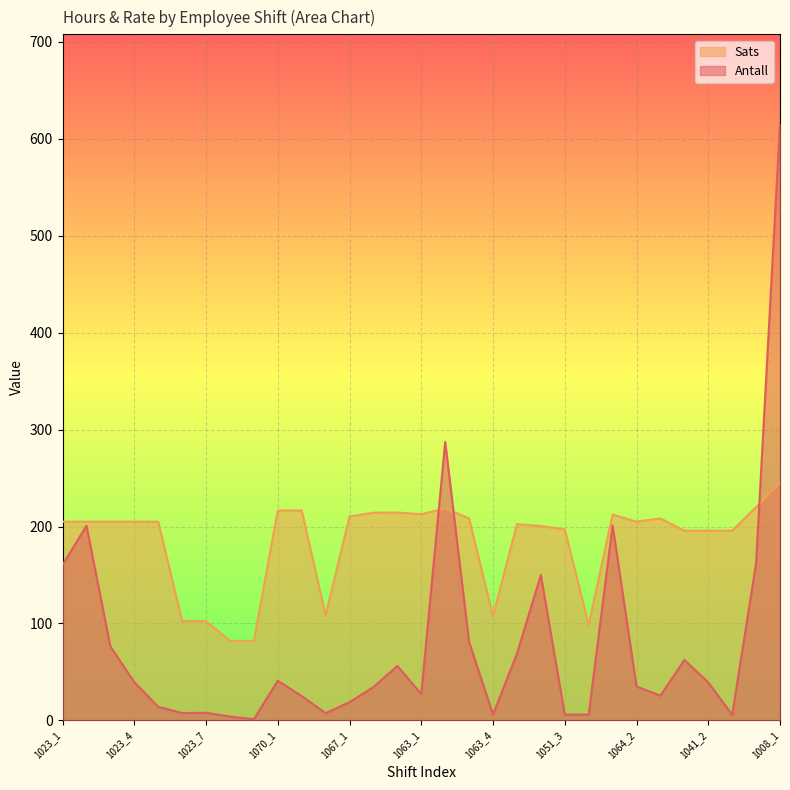

Rank the series at 1067_3 from highest to lowest value.

Sats, Antall